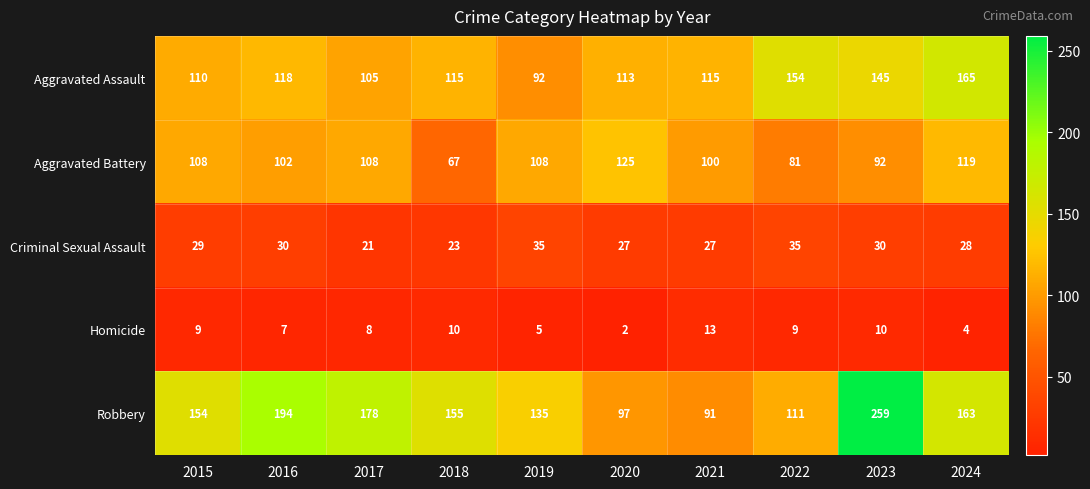

At which label is Criminal Sexual Assault closest to 28?

2024